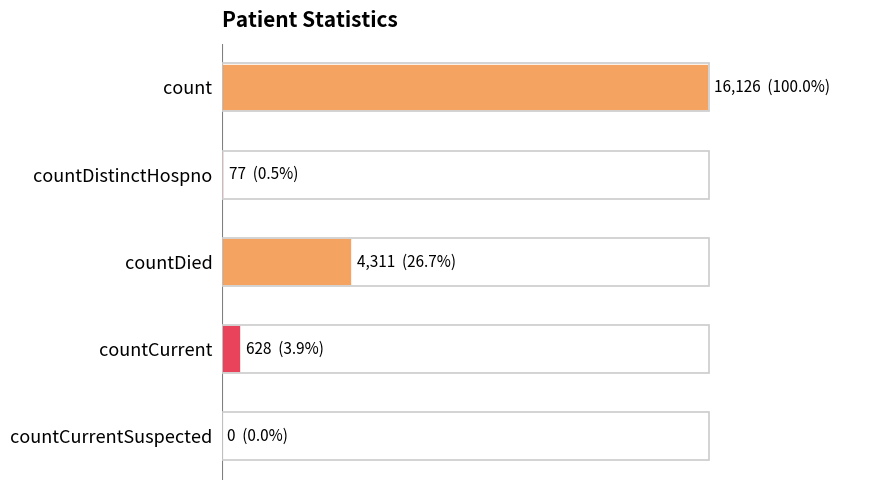

List the labels in order of value, largest first.

0, 2, 3, 1, 4